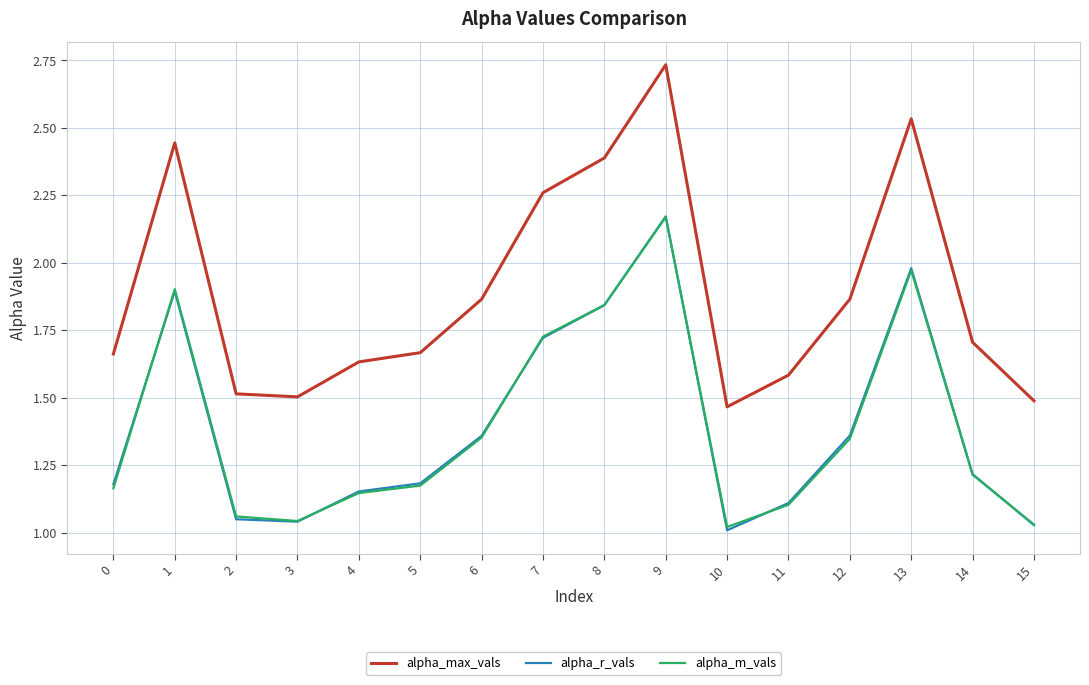

What is the difference between the highest and lowest values at 8?

0.5